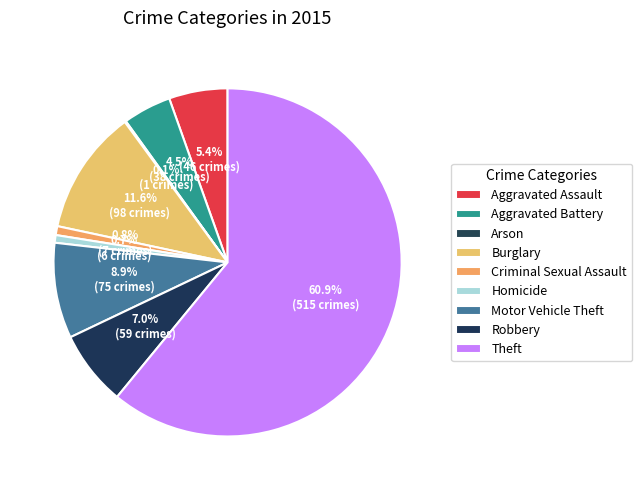

Which slice represents more than half of the pie?

Theft